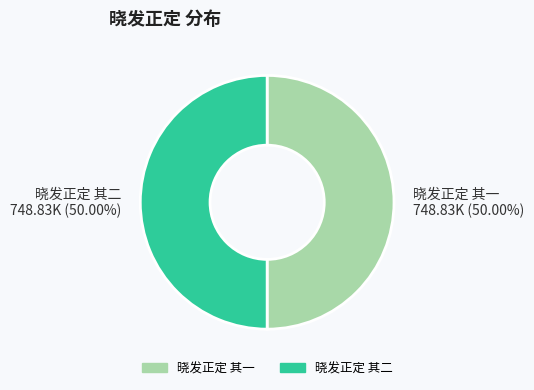

Is it true that 晓发正定 其二 is 50% of the pie?

True